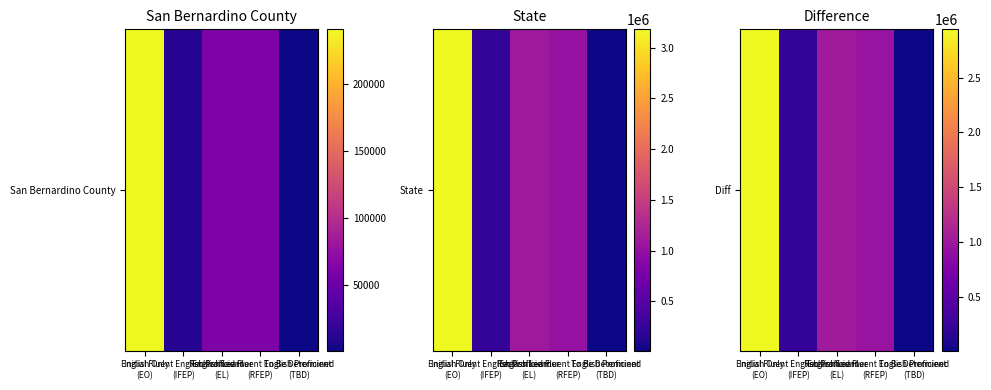

What is the ratio of the value at English Only
(EO) to the value at English Learner
(EL)?

2.8